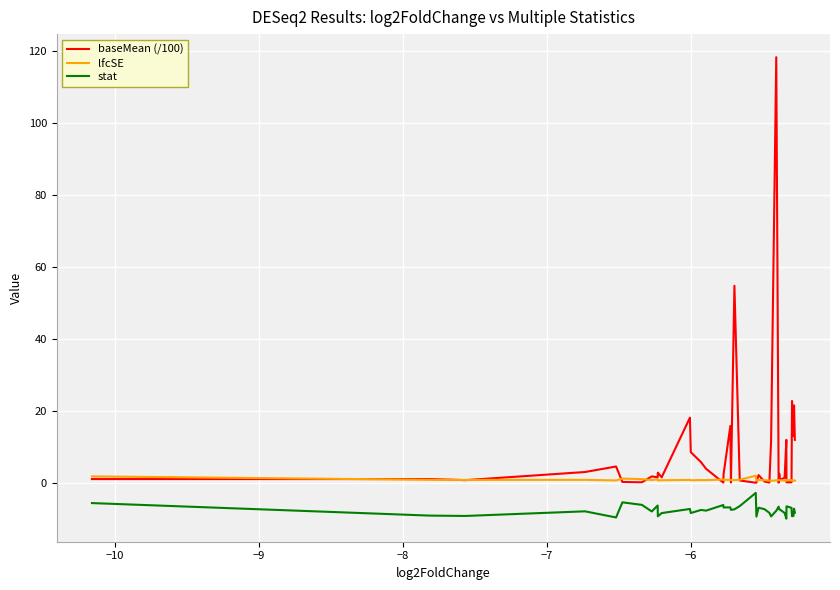

Is this an area chart (filled region under the line)?

No